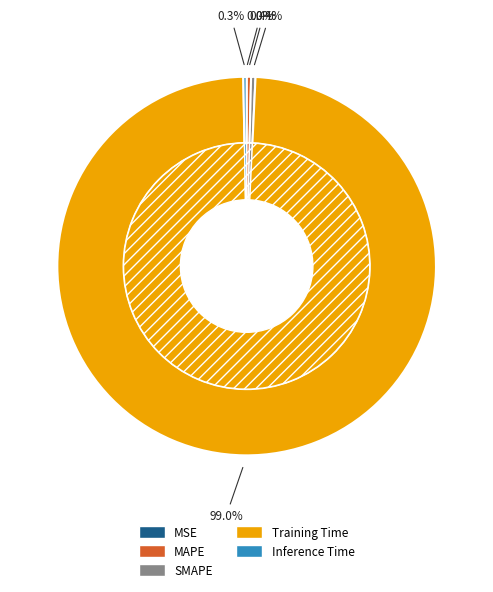

Does Training Time represent more than half of the total?

Yes